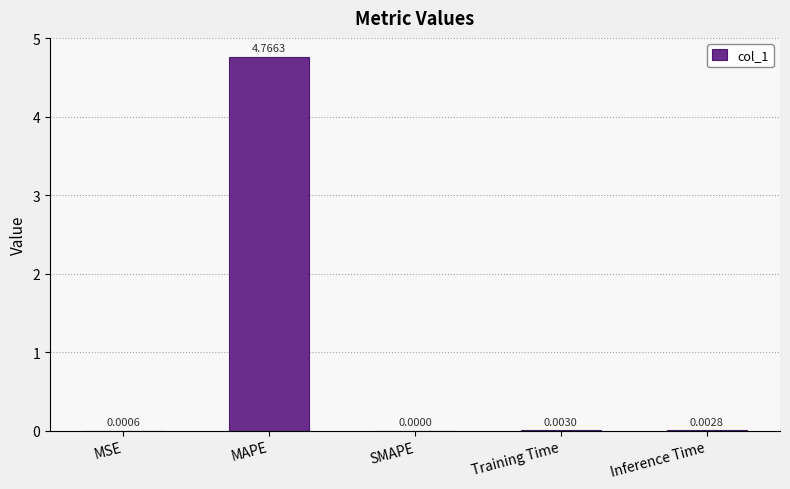

Between Inference Time and MAPE, which is larger?

MAPE